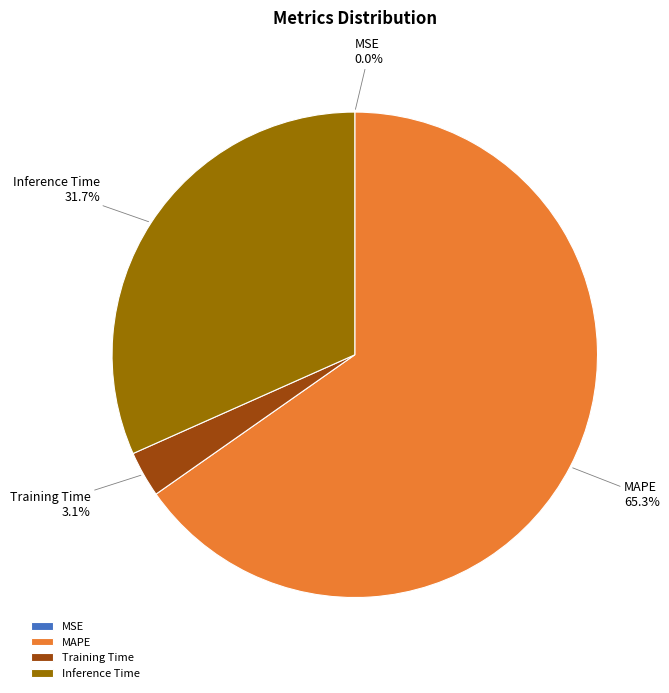

Which category has the biggest portion of the pie?

MAPE